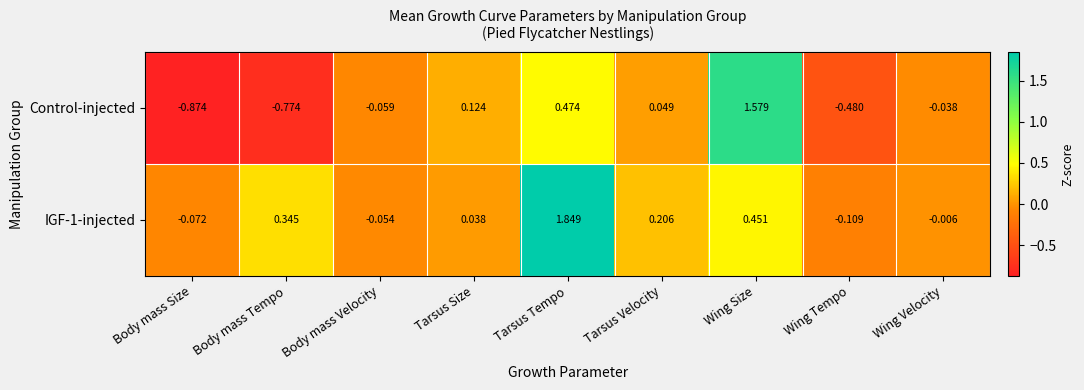

Rank the series at Body mass Tempo from lowest to highest value.

Control-injected, IGF-1-injected